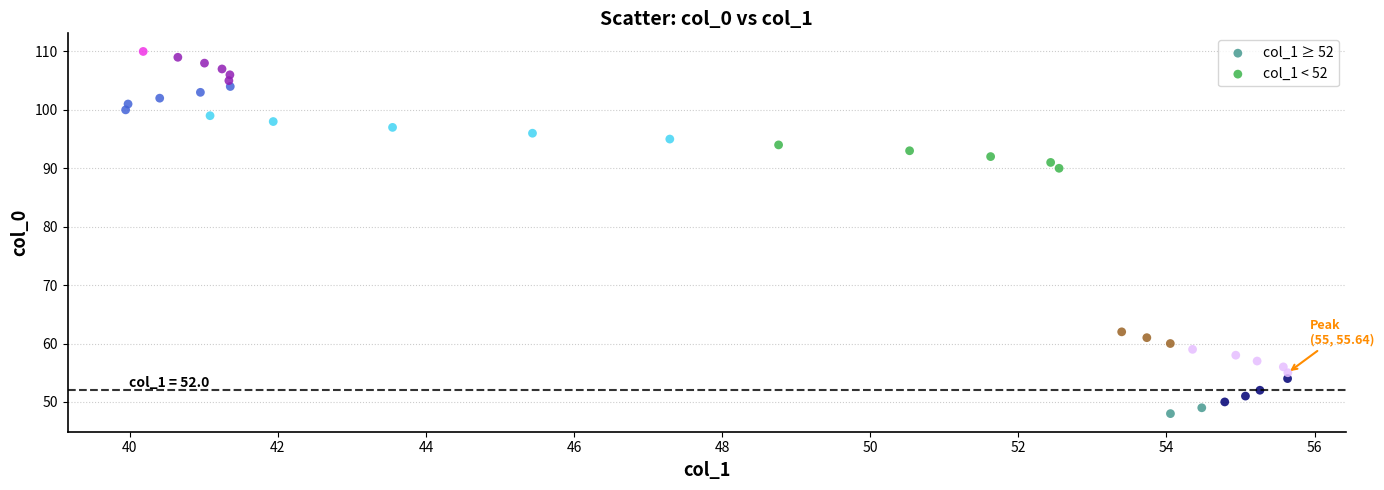

What are all the series names shown in the legend?

col_1 ≥ 52, col_1 < 52